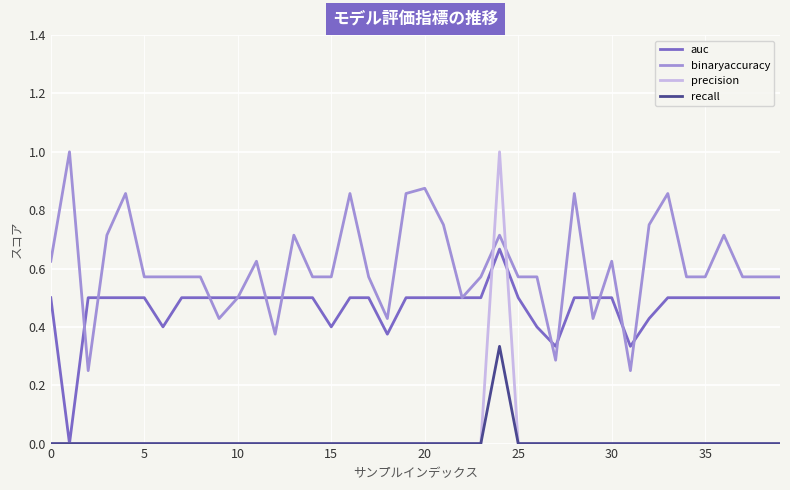

What is the sum of all auc values?

18.8